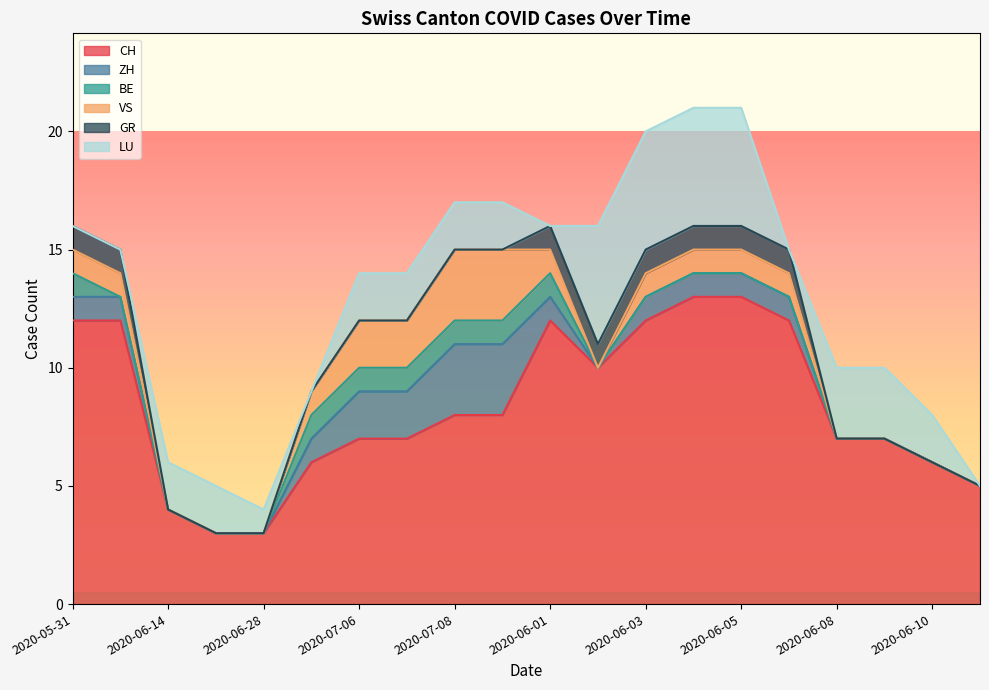

What position from the left is 2020-06-06?

16